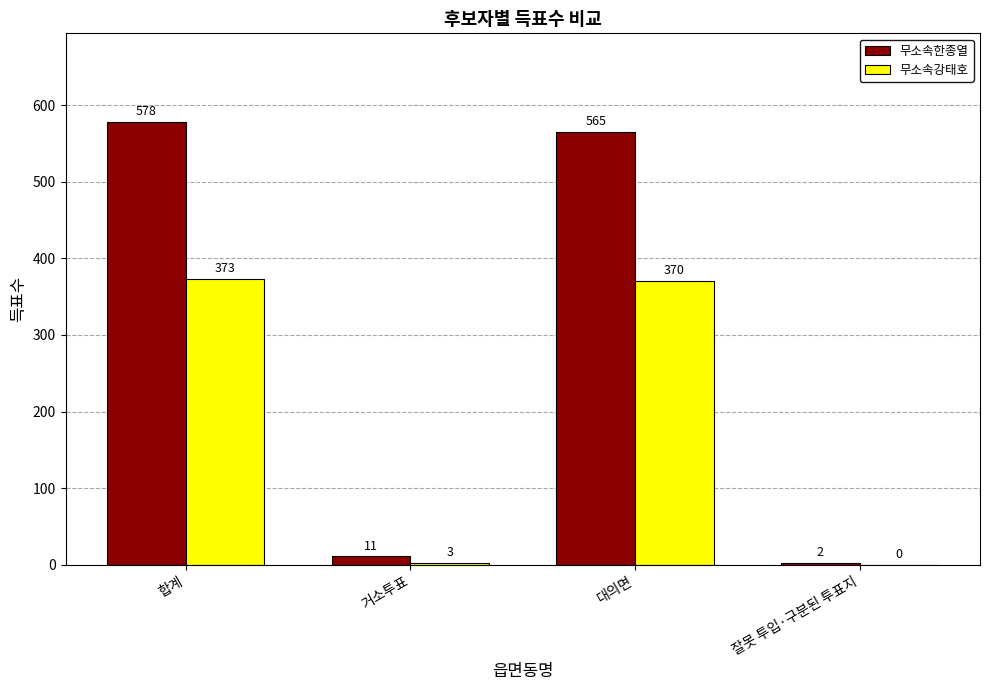

Is it true that 무소속한종열 equals 11 at 거소투표?

True